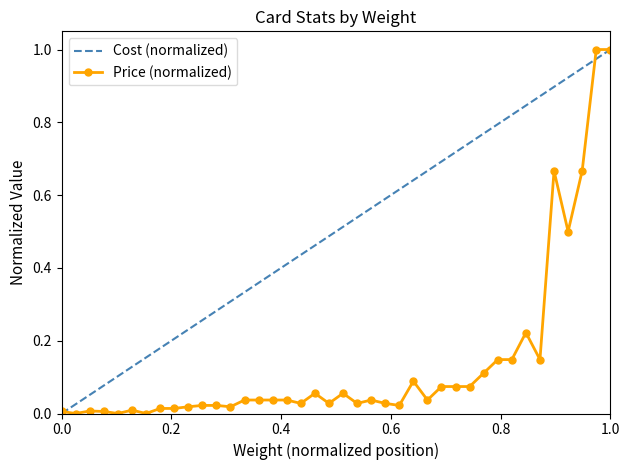

At how many categories does at least one series exceed 0?

40